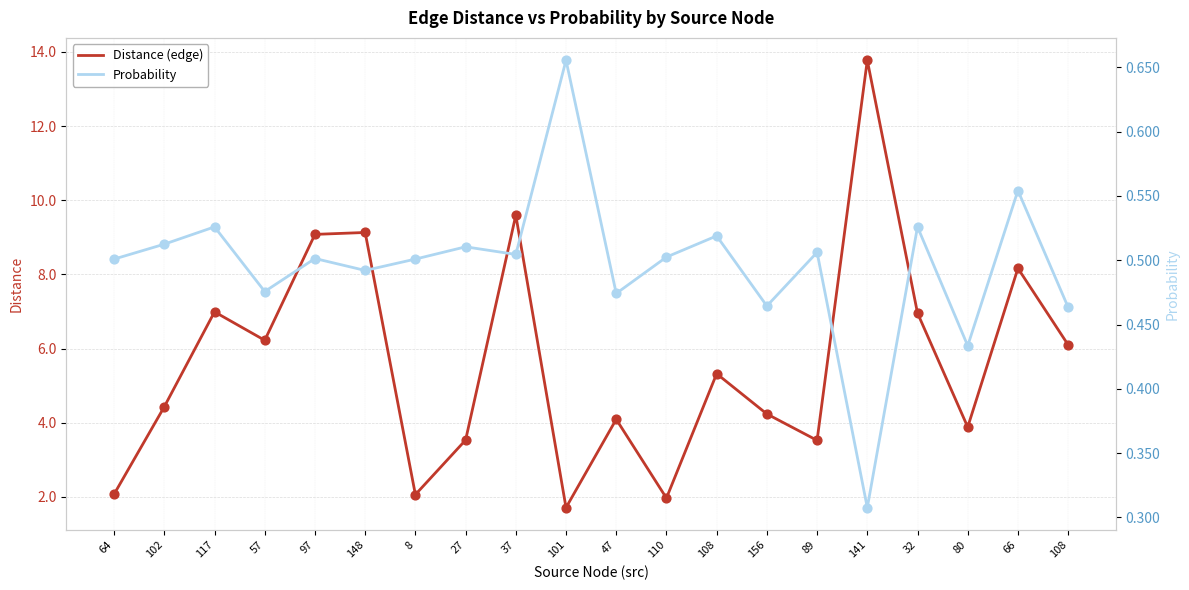

What are all the series names shown in the legend?

Distance (edge), Probability